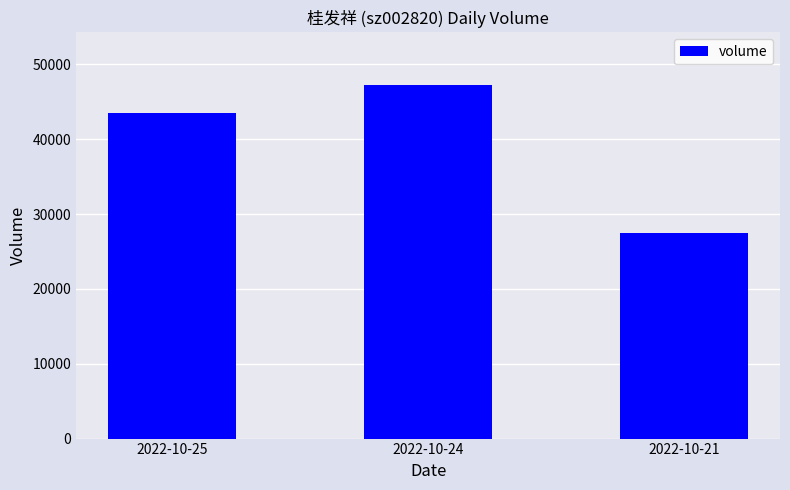

True or false: the data shows 77282 at 2022-10-24.

False